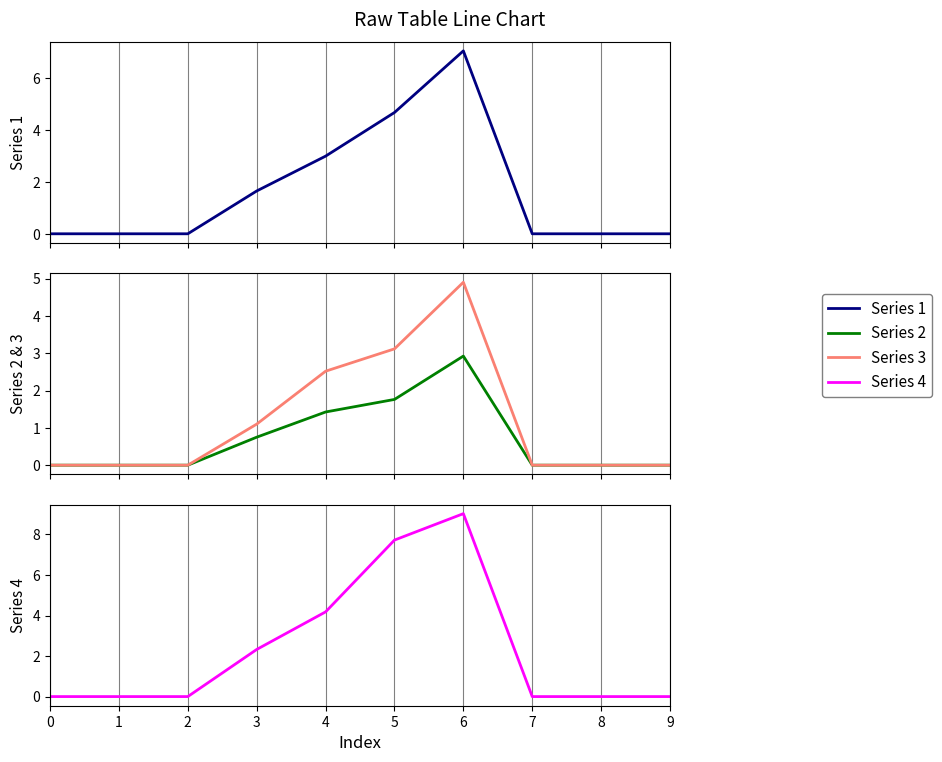

The Series 4 series shows 0.0 at 9. True or false?

True